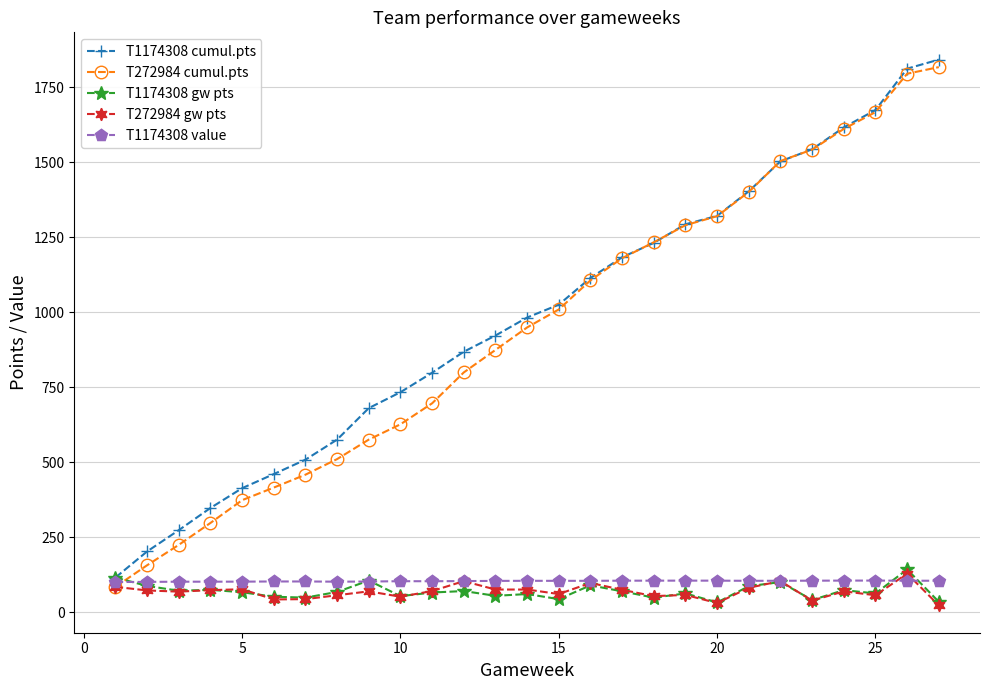

Which series has the largest range (max minus min)?

T272984 cumul.pts